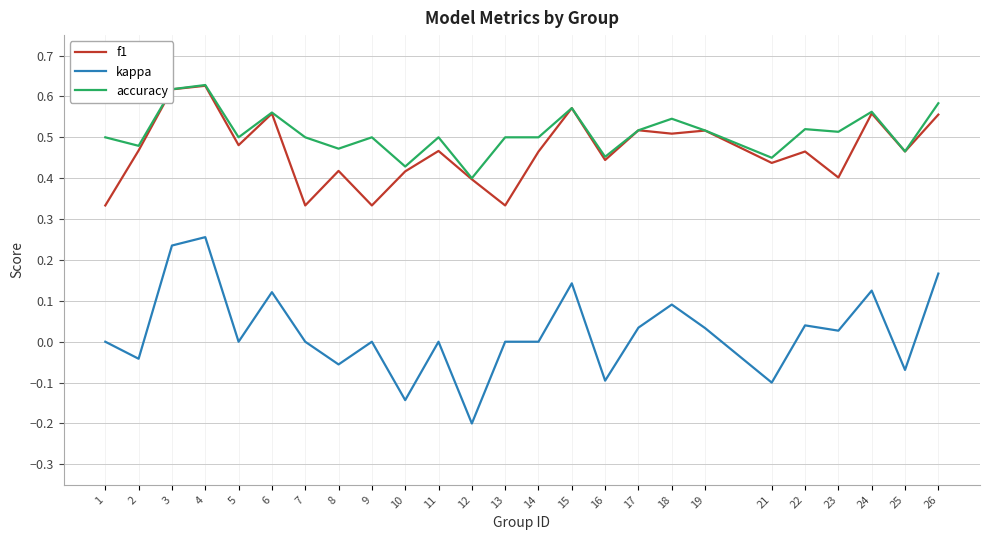

Is the value of kappa at 8 greater than the value of f1 at 2?

No